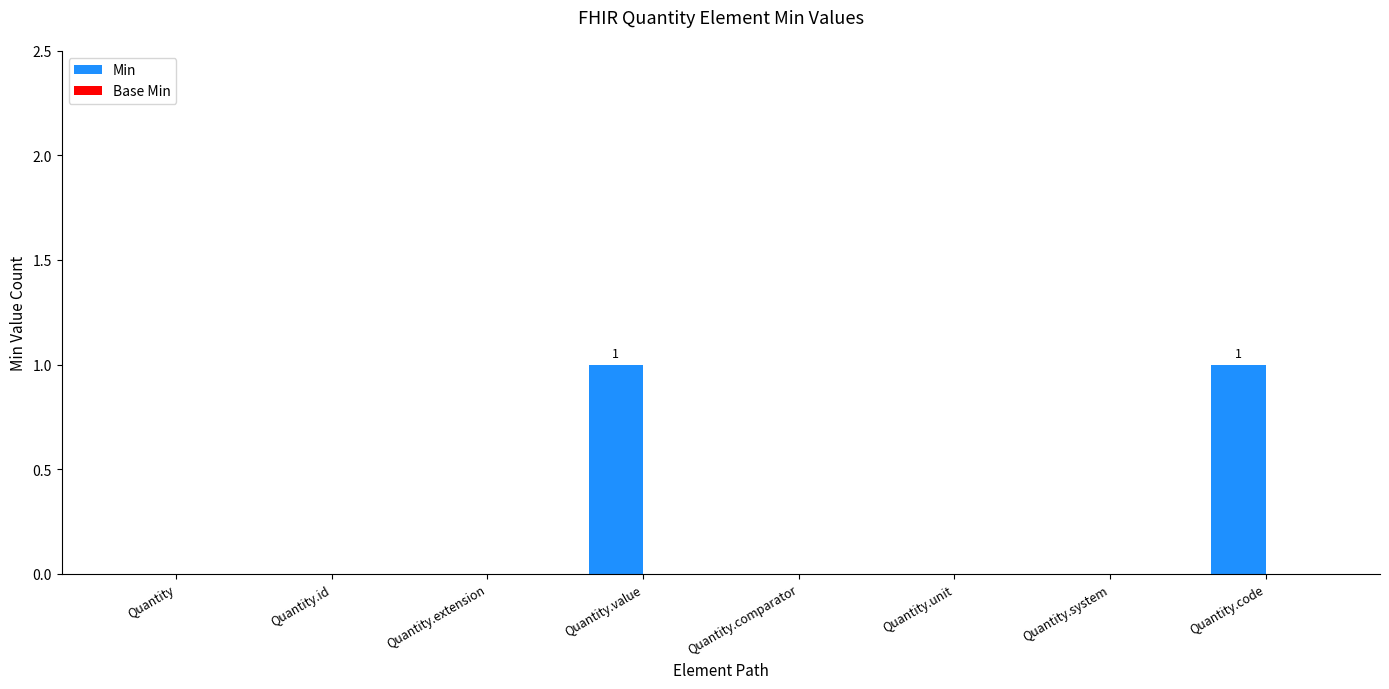

Is it true that the value at Quantity.code is 2?

False